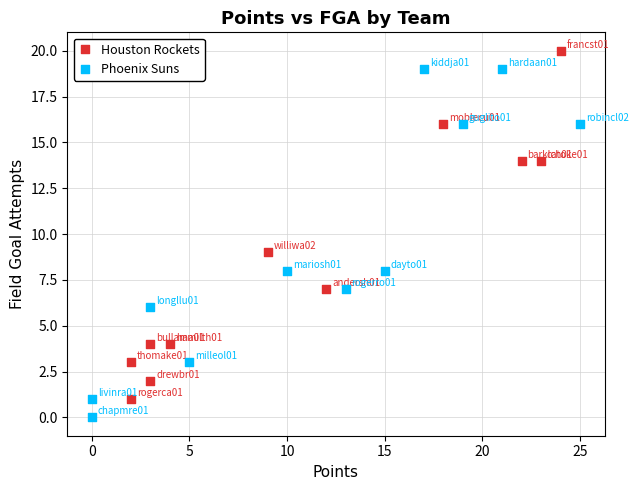

Which series reaches the maximum Y coordinate?

Houston Rockets